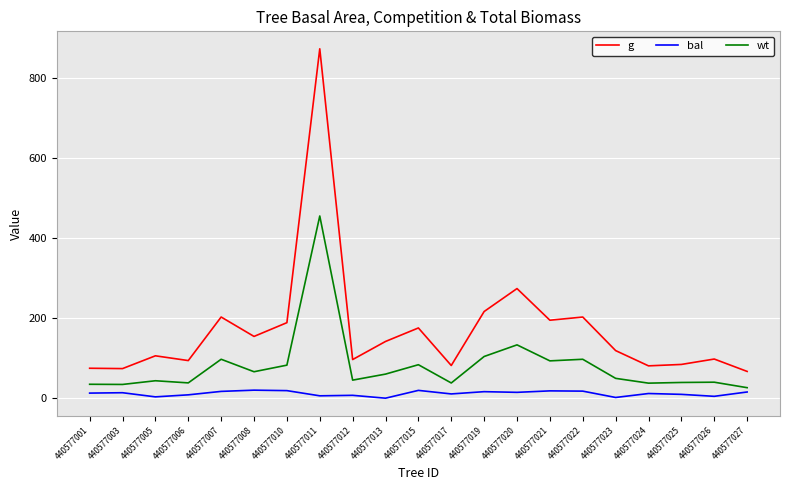

What value does the g series have at 440577013?

141.6